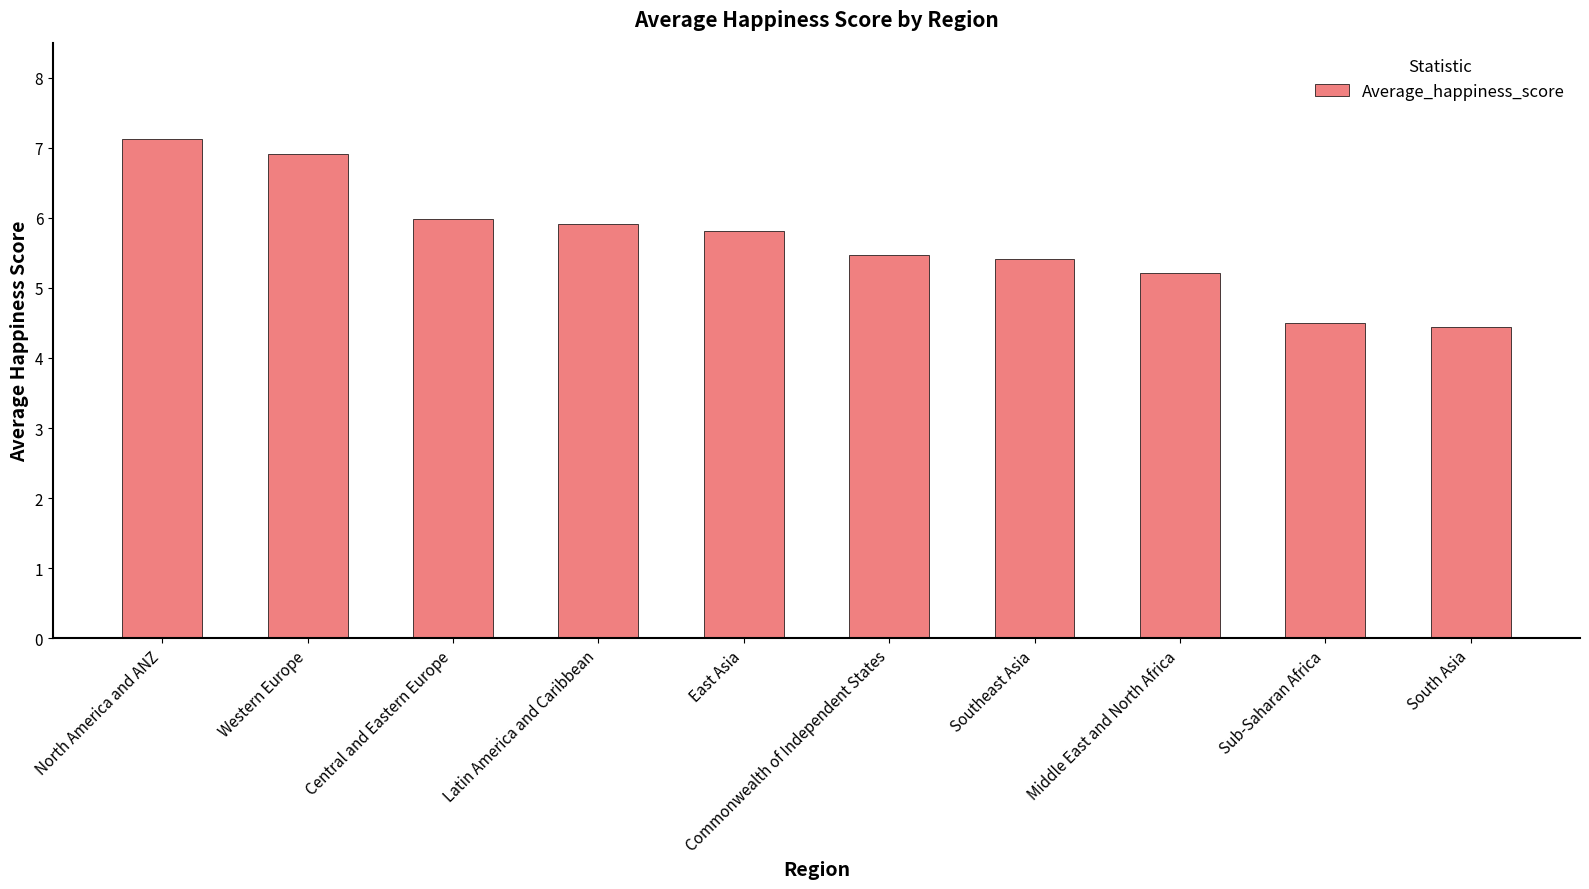

Reading right to left, transcribe all the data shown in this chart.

South Asia=4.4	Sub-Saharan Africa=4.5	Middle East and North Africa=5.2	Southeast Asia=5.4	Commonwealth of Independent States=5.5	East Asia=5.8	Latin America and Caribbean=5.9	Central and Eastern Europe=6.0	Western Europe=6.9	North America and ANZ=7.1